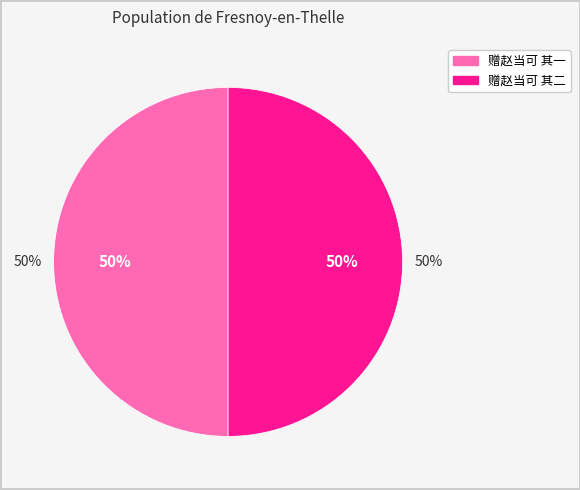

Count the number of slices in the pie.

2